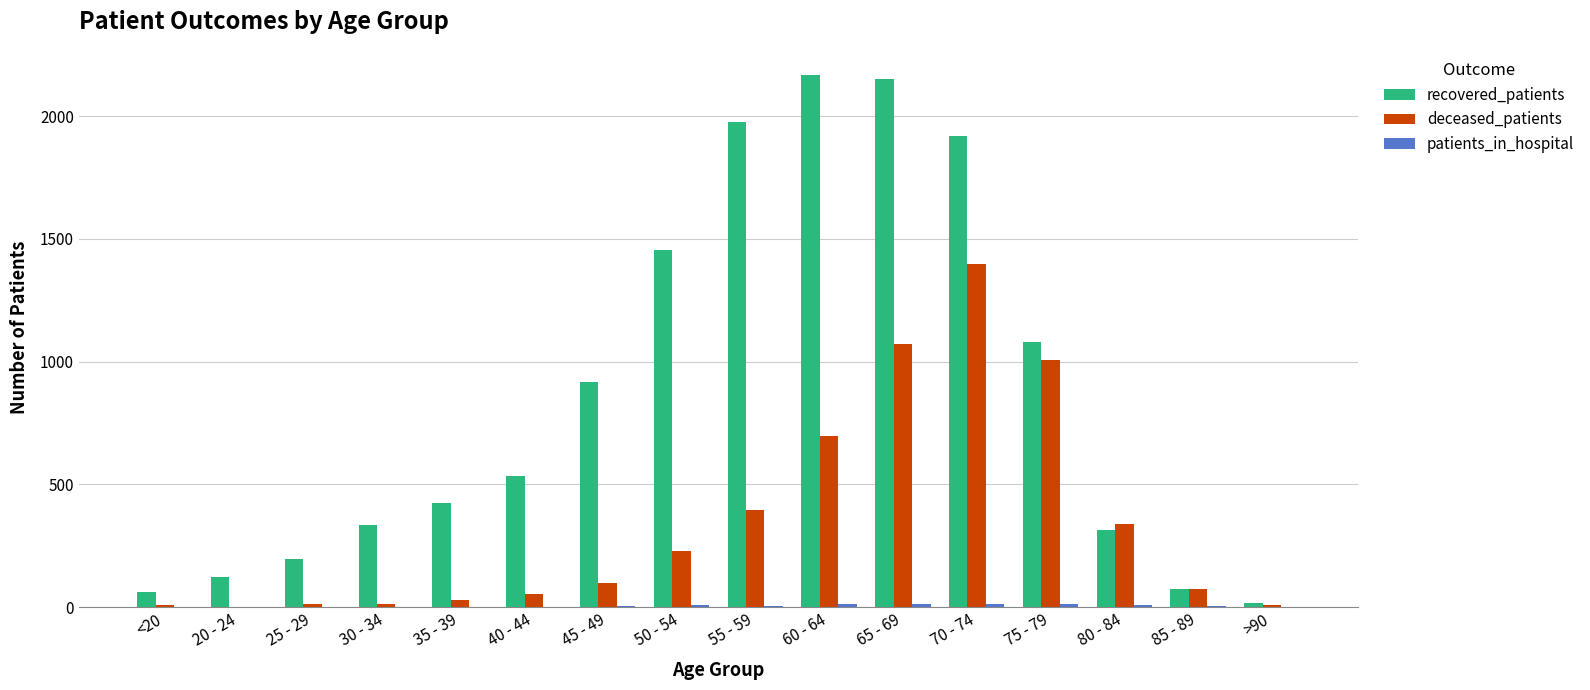

The value of deceased_patients at 85 - 89 is 74. True or false?

True